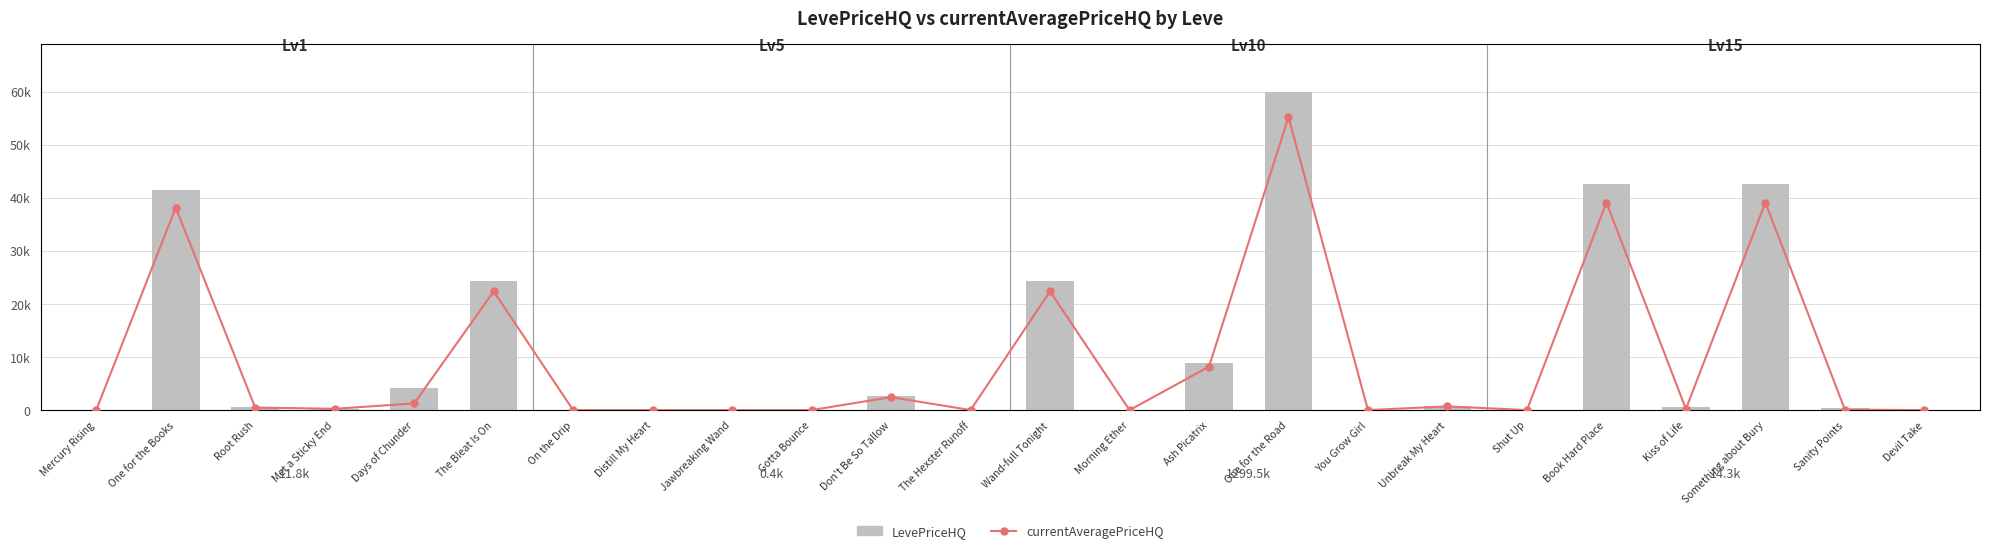

What is the difference between the maximum and minimum values in the LevePriceHQ series?

60000.0